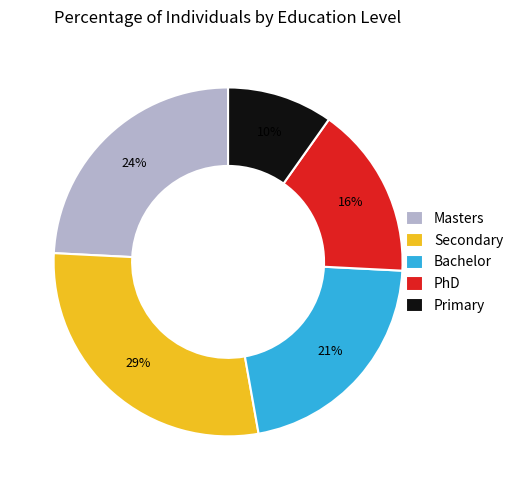

To the nearest percent, what is the difference between the largest and smallest slice percentages?

19%